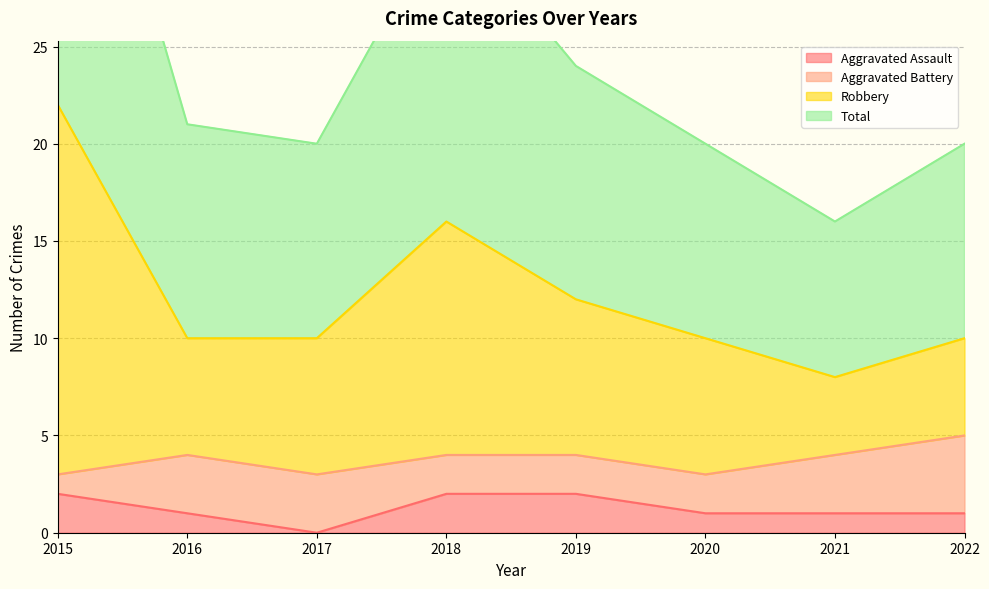

True or false: Robbery and Total intersect in this chart.

False